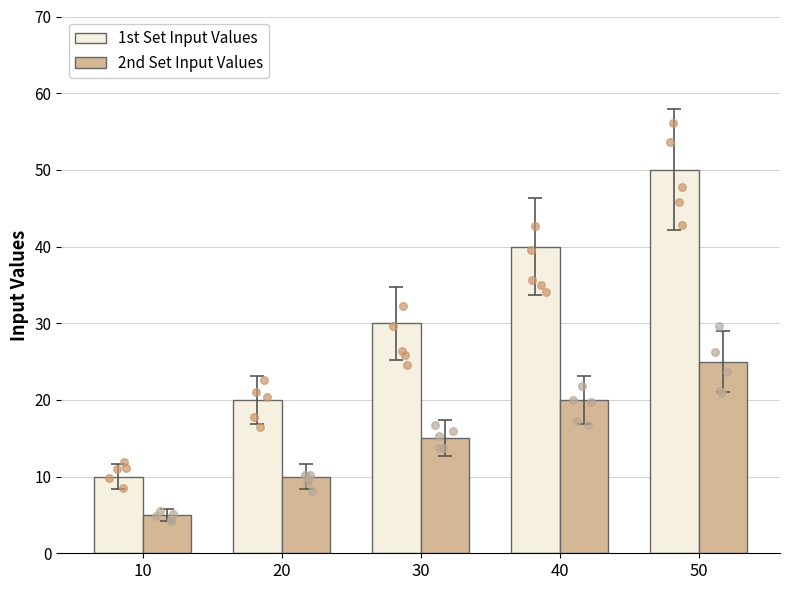

Which series has the largest total across all categories?

1st Set Input Values